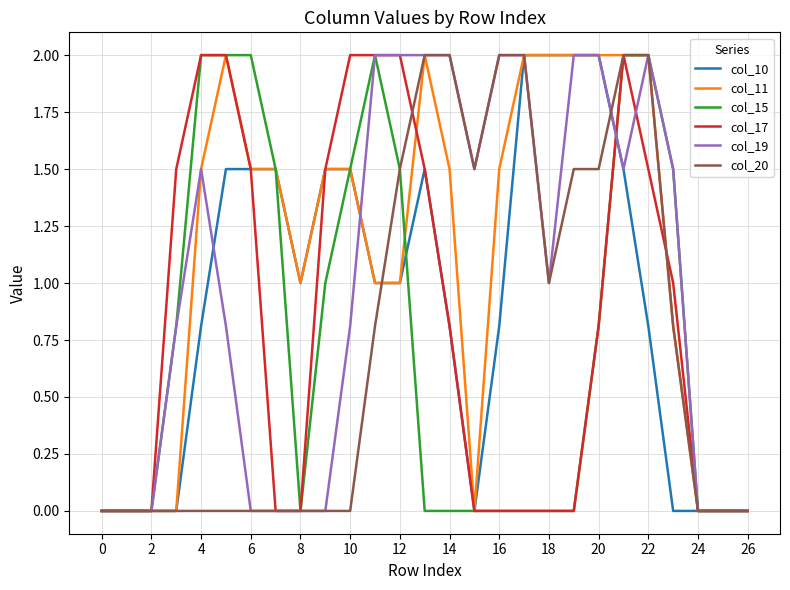

What is the maximum value for col_15?

2.0